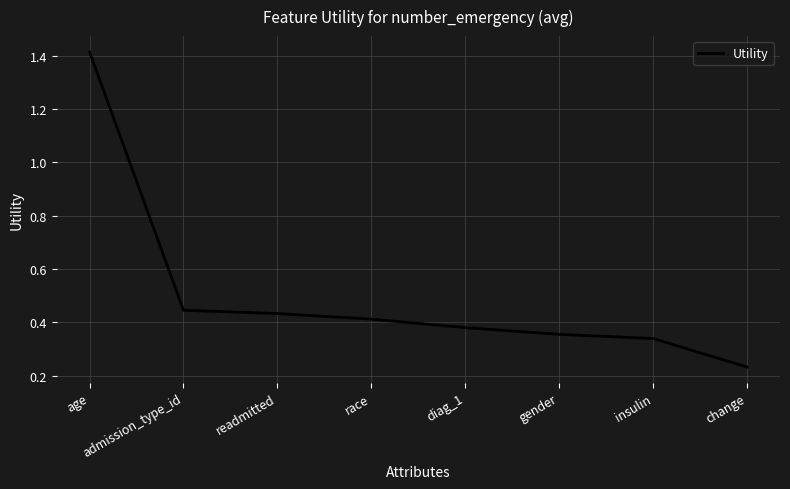

Which label corresponds to the smallest value in the chart?

change